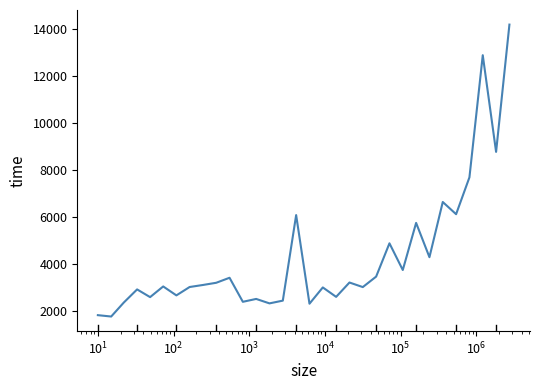

Count the number of data series in this chart.

1